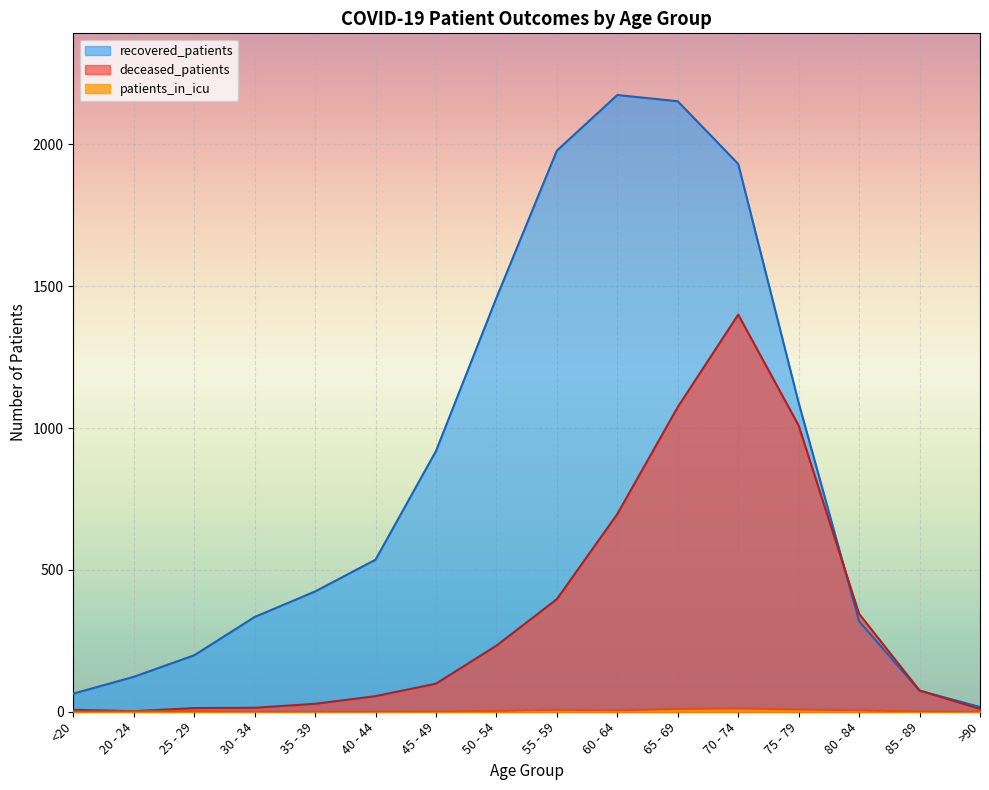

What is the sum of the recovered_patients values at 20 - 24 and 35 - 39?

547